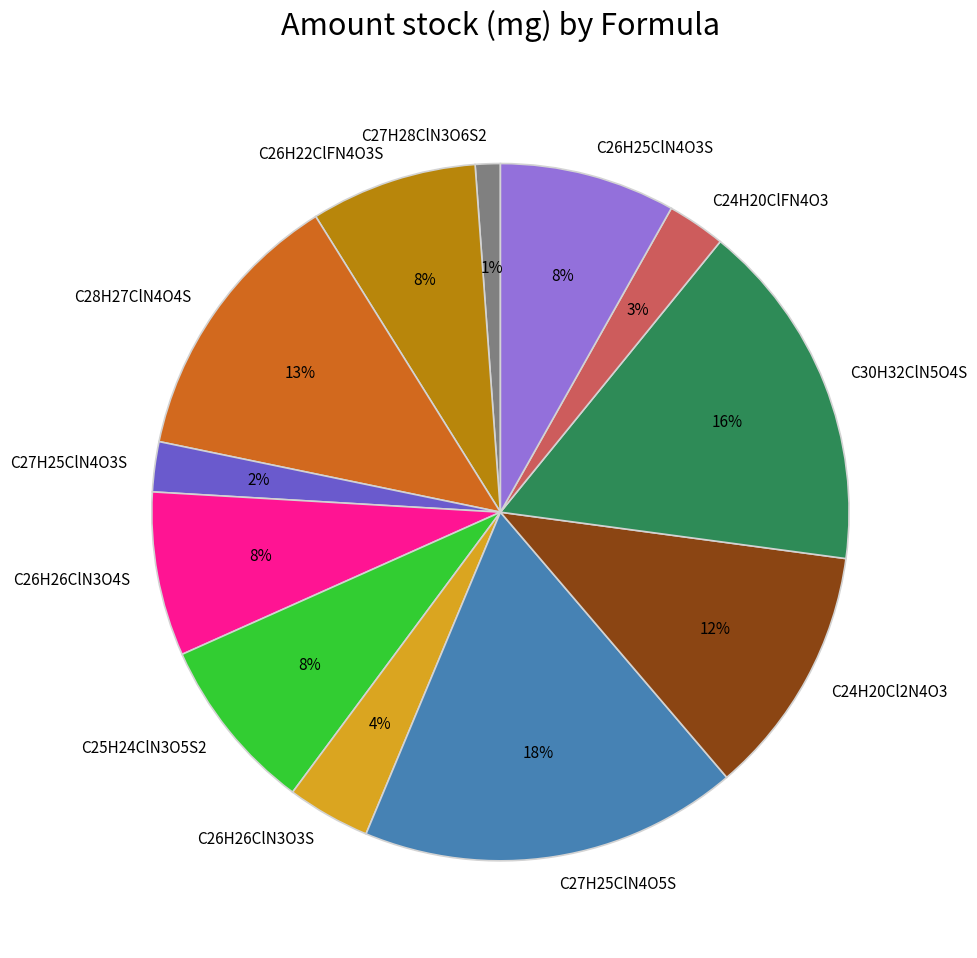

To the nearest percent, what percentage of the pie is C24H20ClFN4O3?

3%